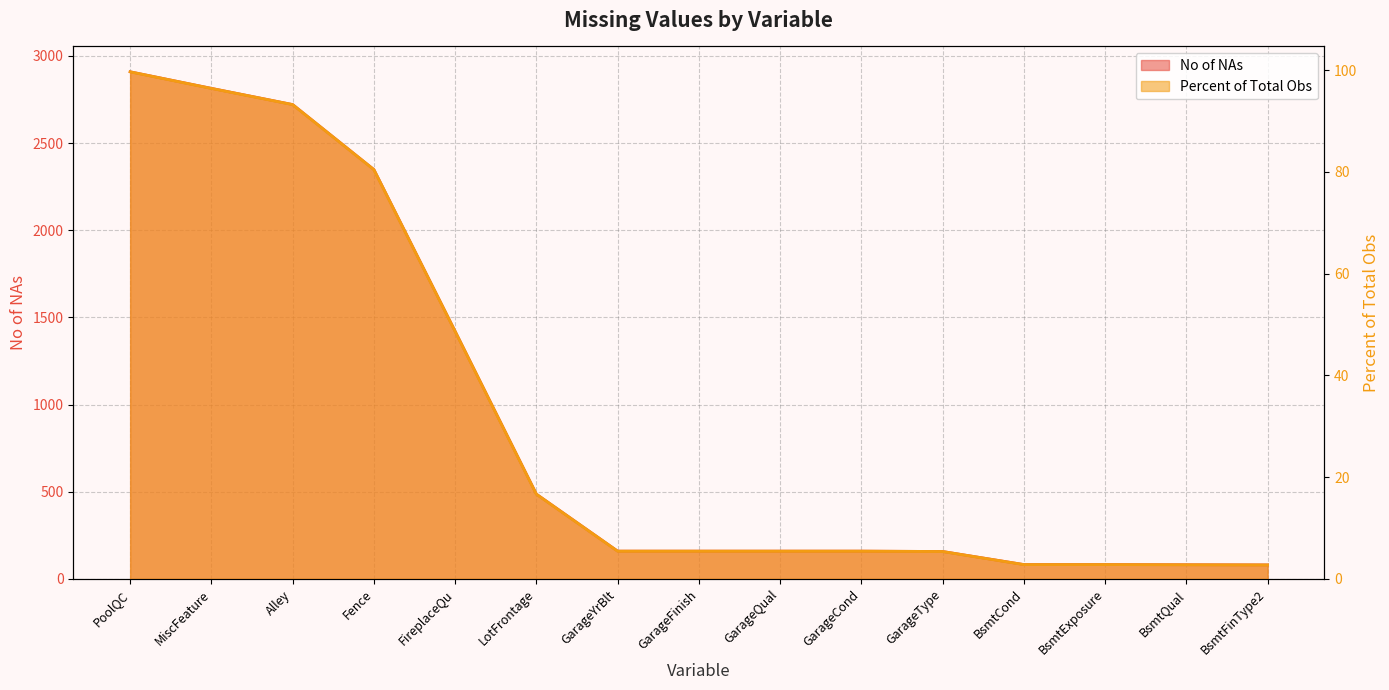

Between BsmtFinType2 and GarageQual, which is larger?

GarageQual